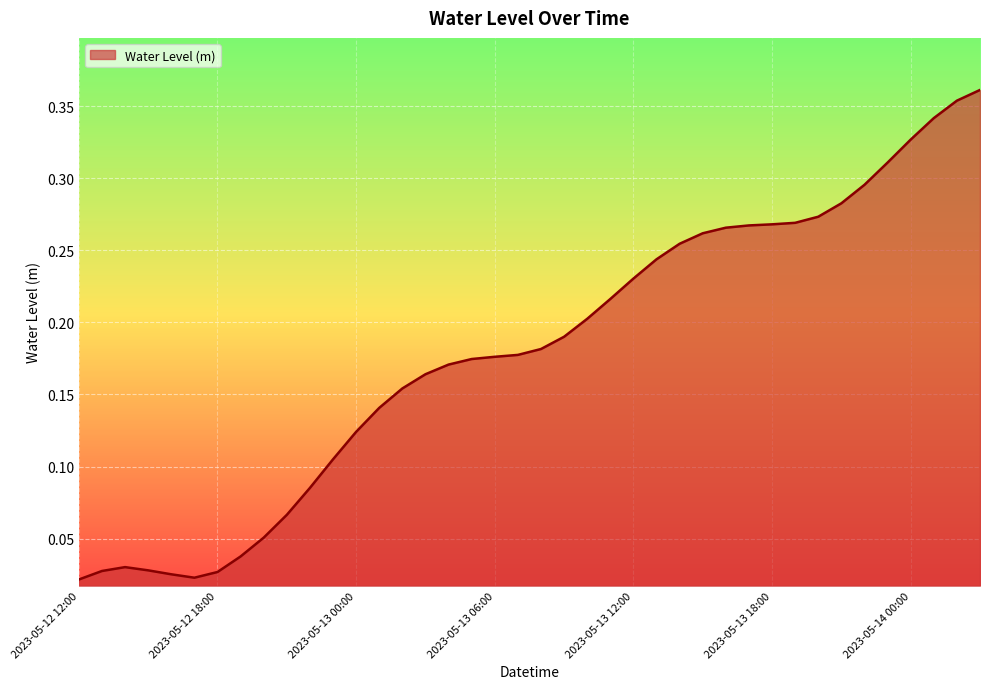

Does the chart display data point markers on the line(s)?

No